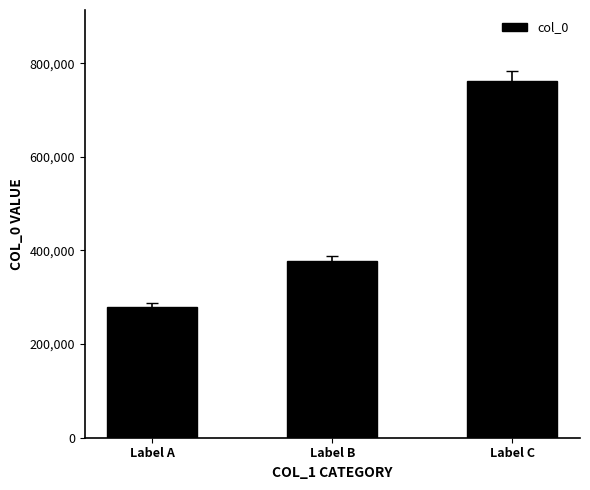

Rank the categories by value from highest to lowest.

Label C, Label B, Label A